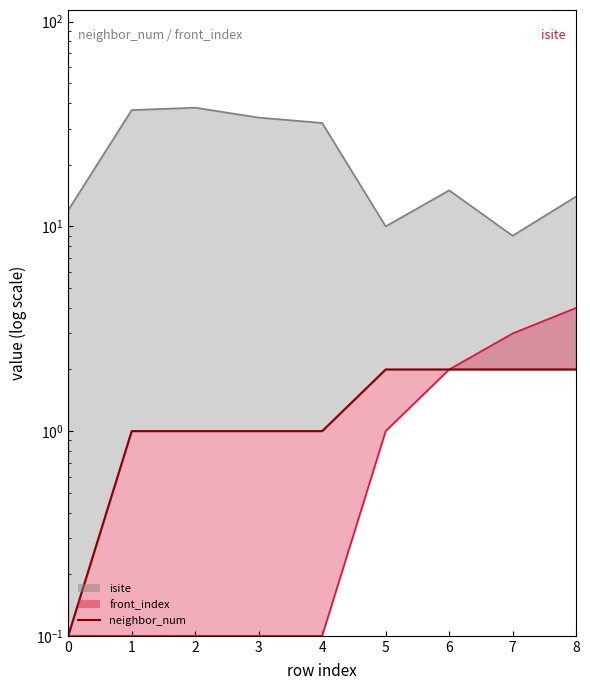

What is the value of the 1st point from the left?

0.1